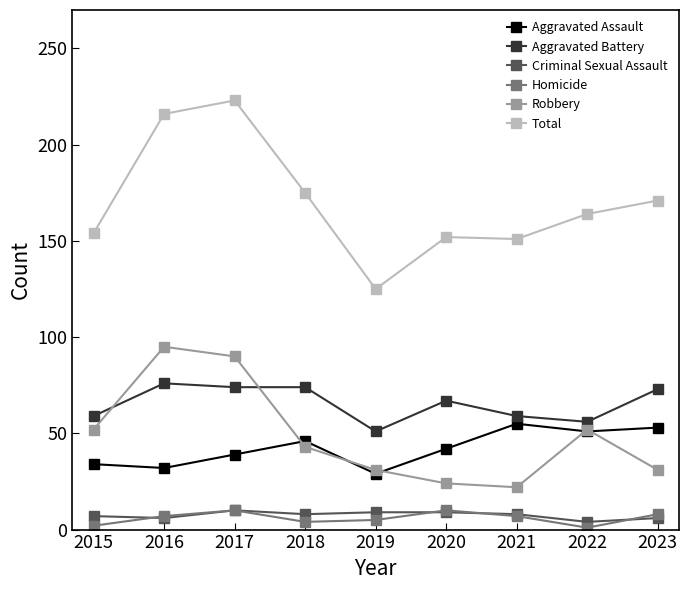

True or false: Aggravated Battery and Criminal Sexual Assault intersect in this chart.

False